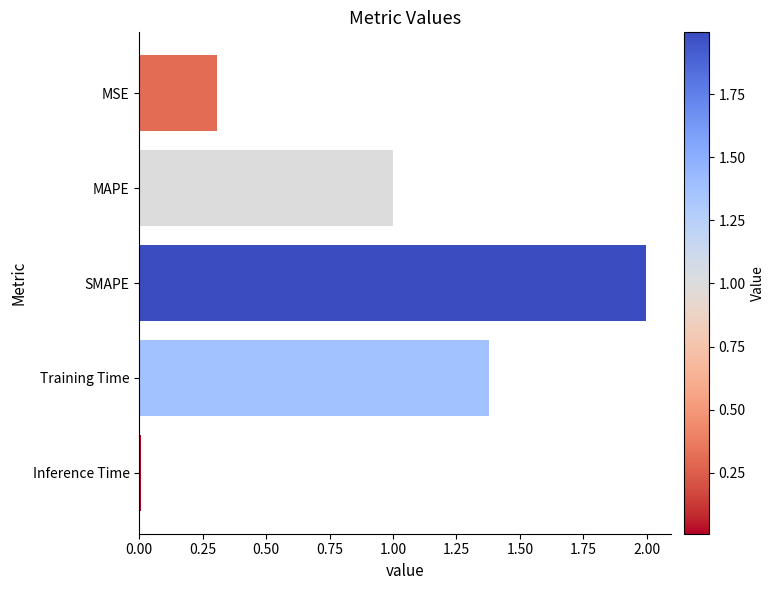

Which has a higher value, MAPE or SMAPE?

SMAPE